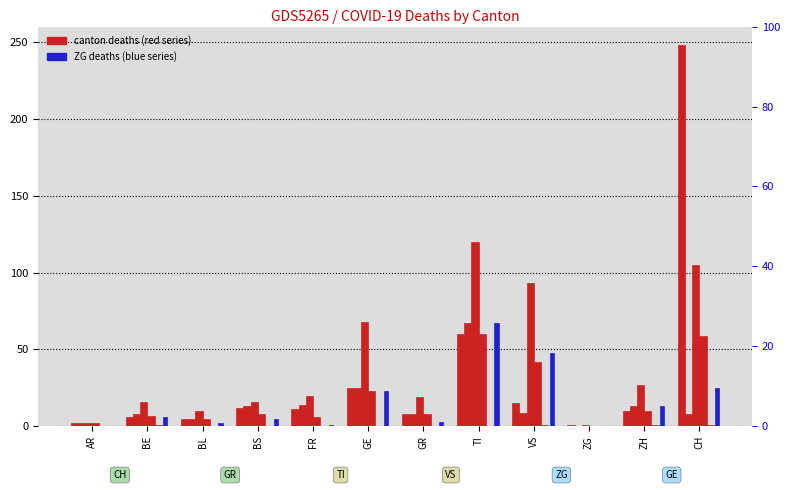

What is the difference between the maximum and second lowest values in the TI series?

118